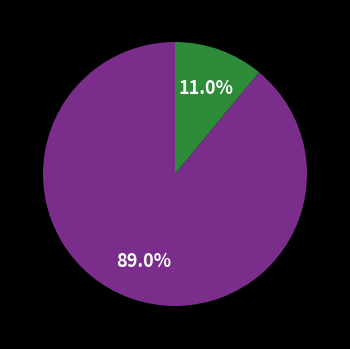

Is there a majority slice in this chart?

Yes